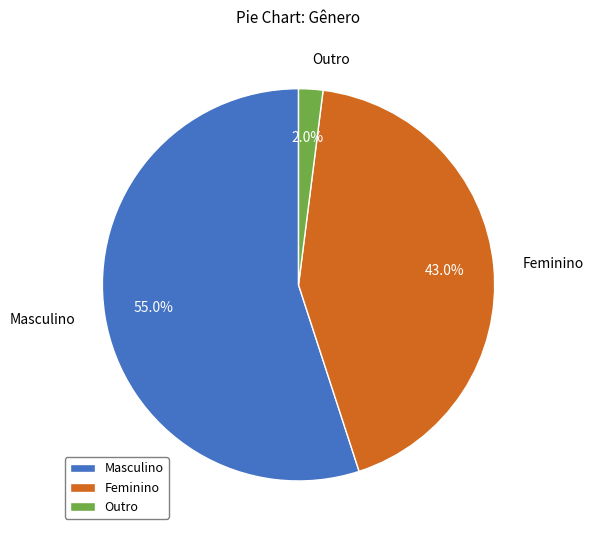

What percentage is the Feminino slice, to the nearest percent?

43%